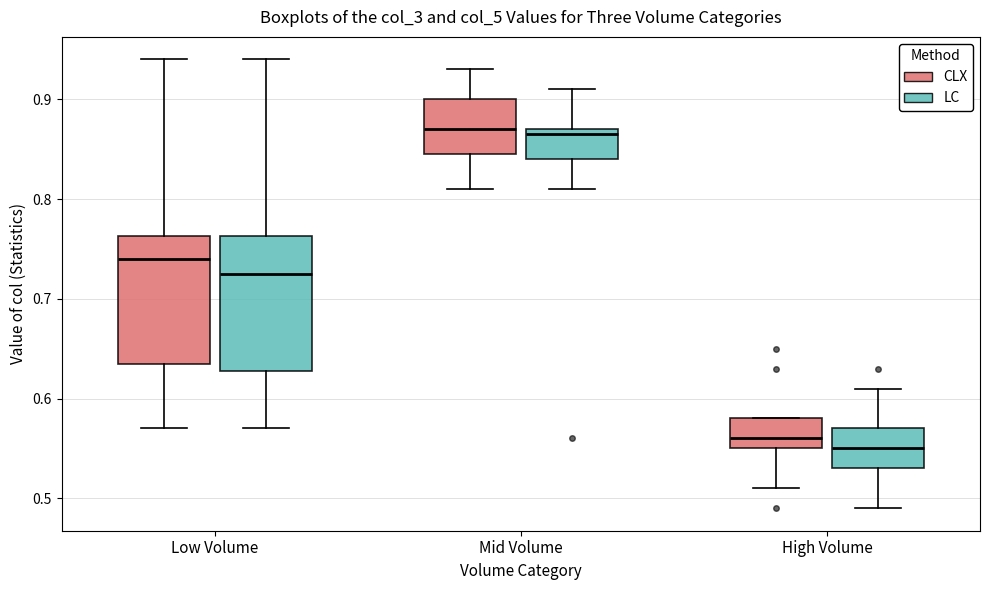

Where is the upper edge of the box for Low Volume (CLX) on the y-axis? The values are not printed on the chart, so give them approximately, as read against the axis.

0.76